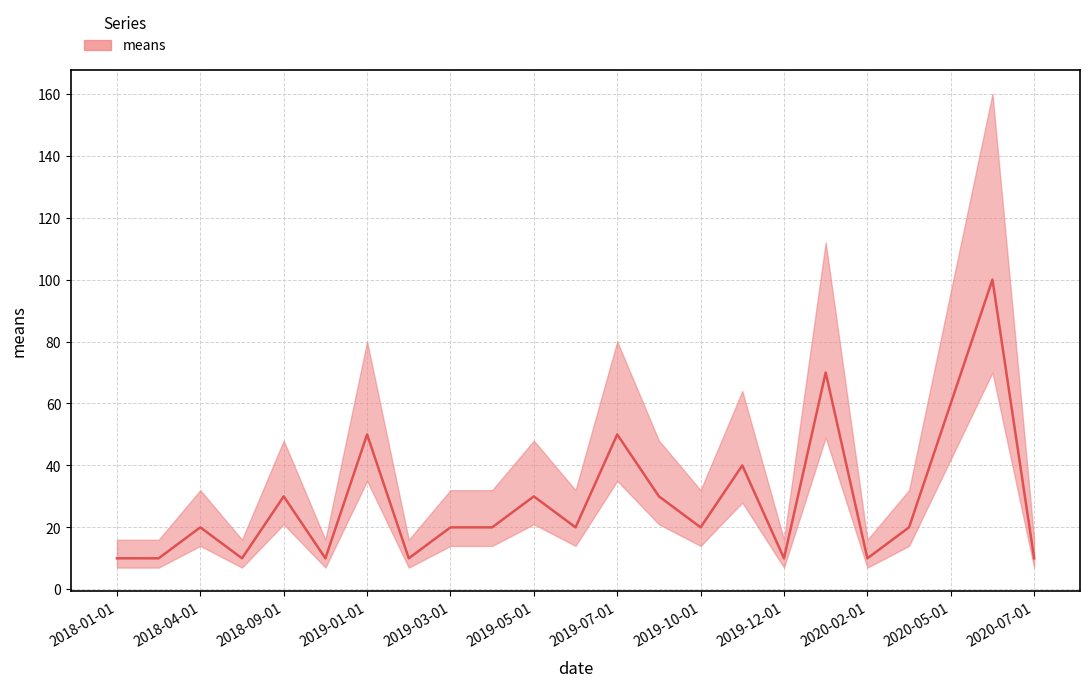

At which category does the data reach its first local peak?

2018-04-01